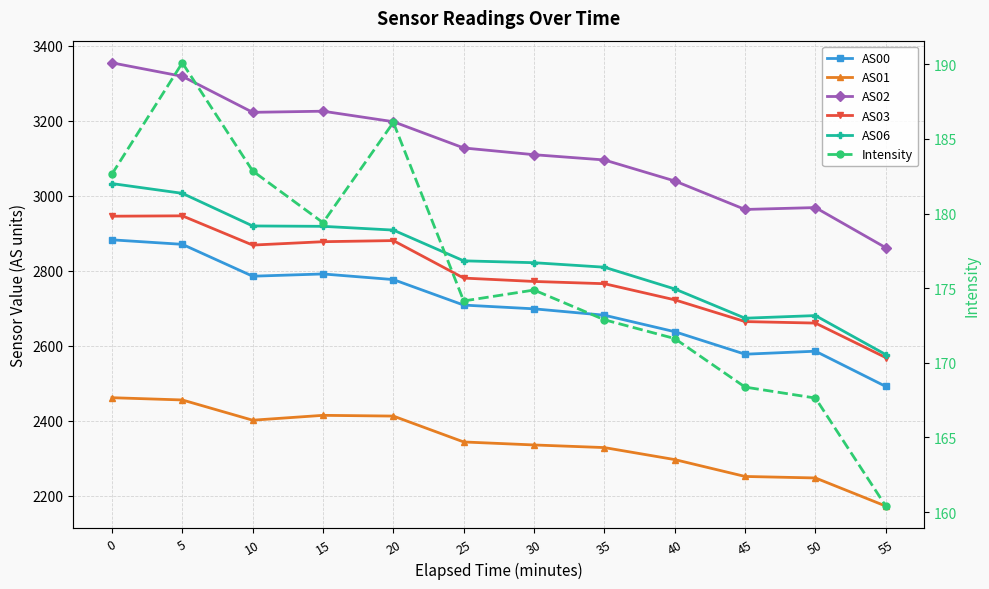

What is the sum of the AS03 values at 40 and 5?

5670.0